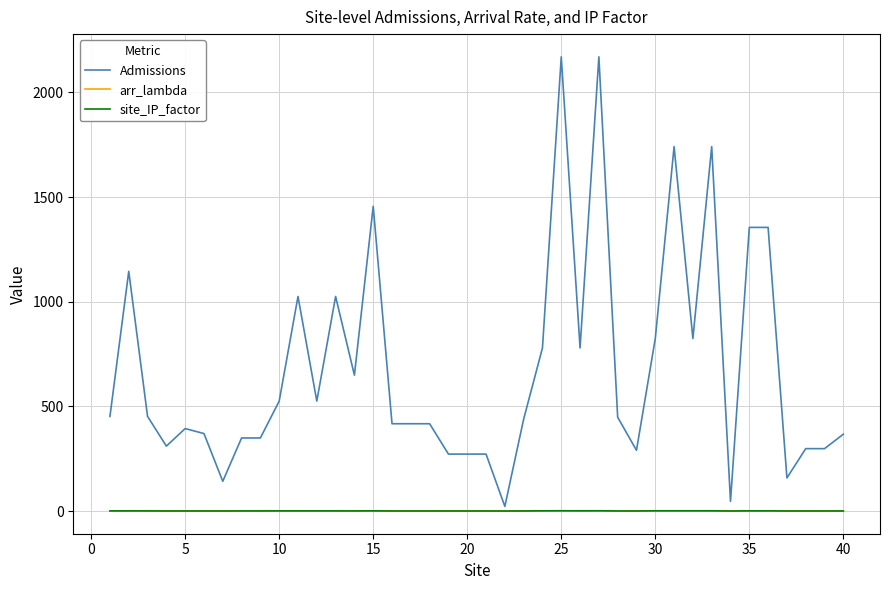

Which series has the largest total across all categories?

Admissions